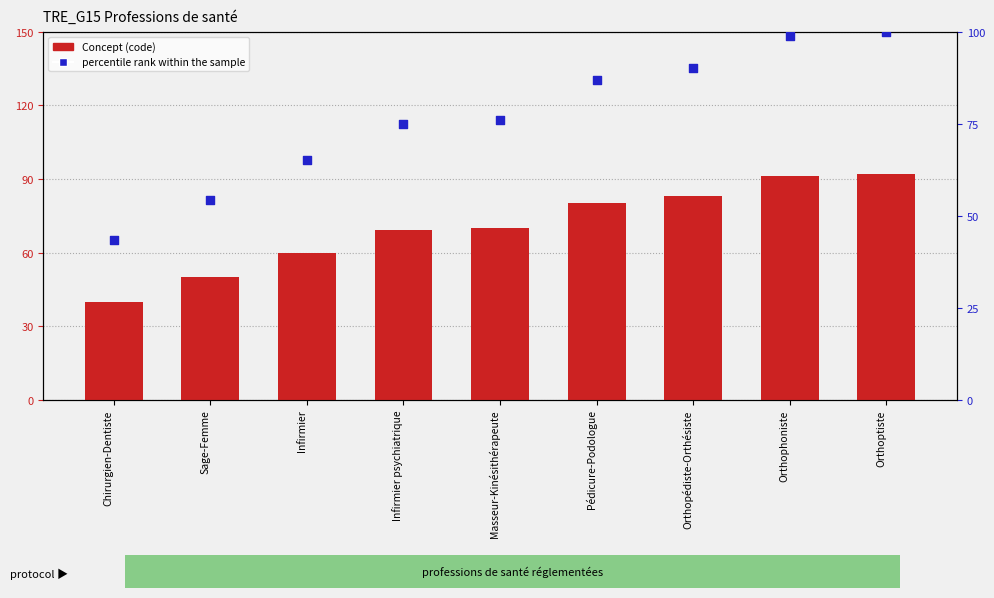

Which series reaches the maximum Y coordinate?

percentile rank within the sample